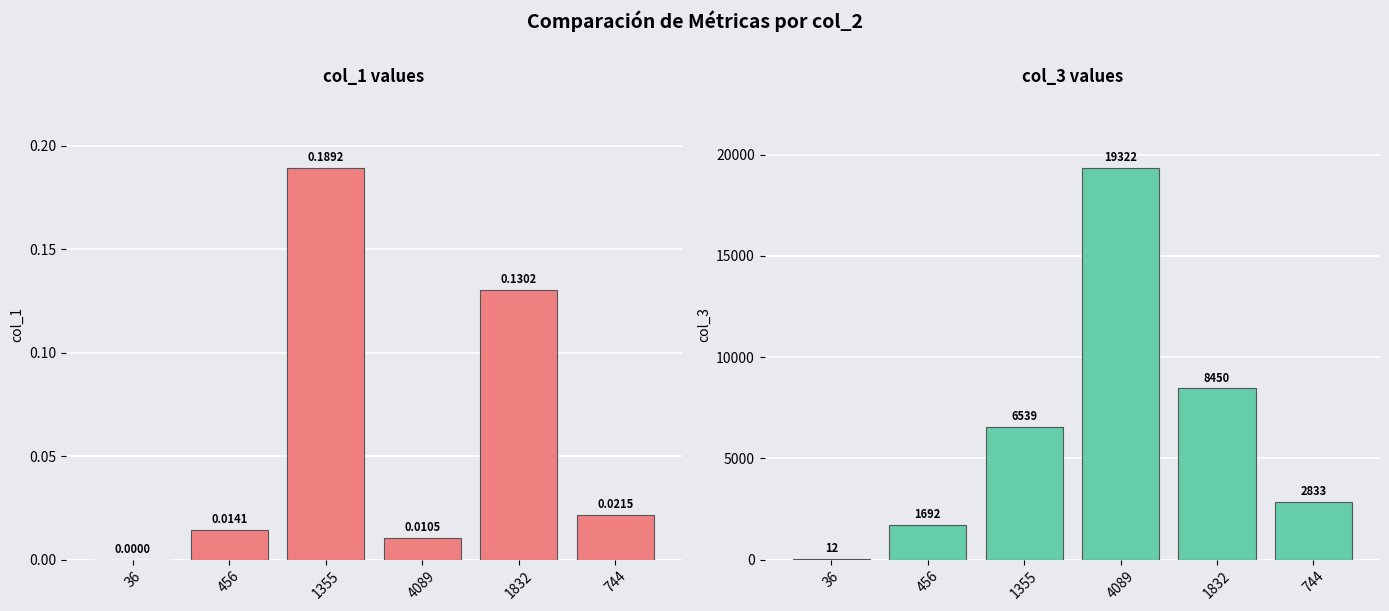

Between 456 and 744, which series saw the biggest shift?

col_3